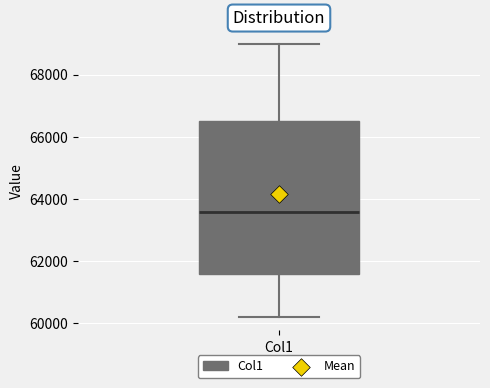

Where is the lower edge of the box for Col1 on the y-axis? The values are not printed on the chart, so give them approximately, as read against the axis.

61600